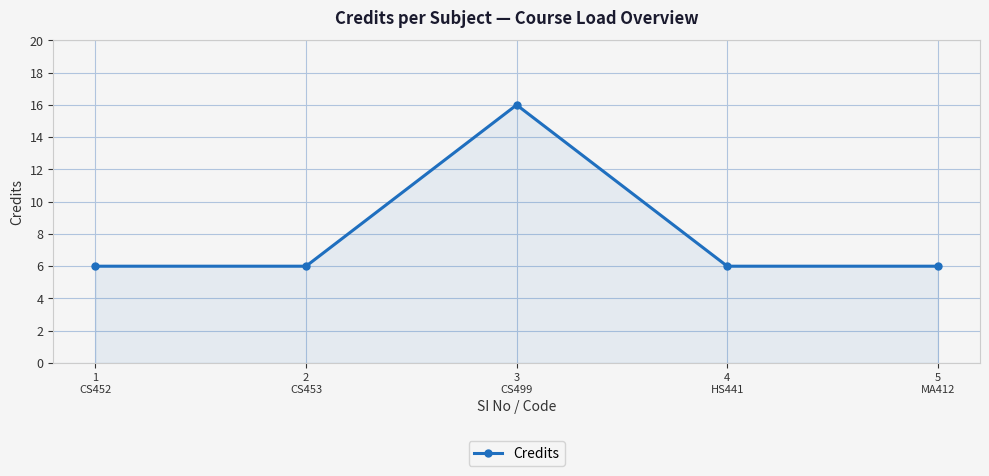

Reading left to right, transcribe all the data shown in this chart.

6	6	16	6	6